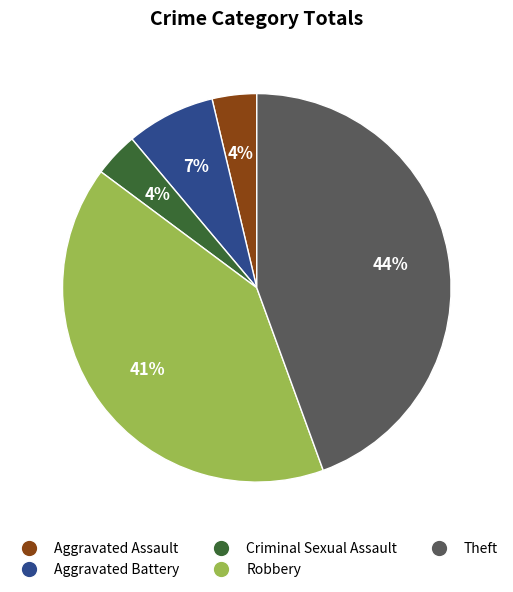

Combined, do Aggravated Assault and Criminal Sexual Assault account for over 50%?

No